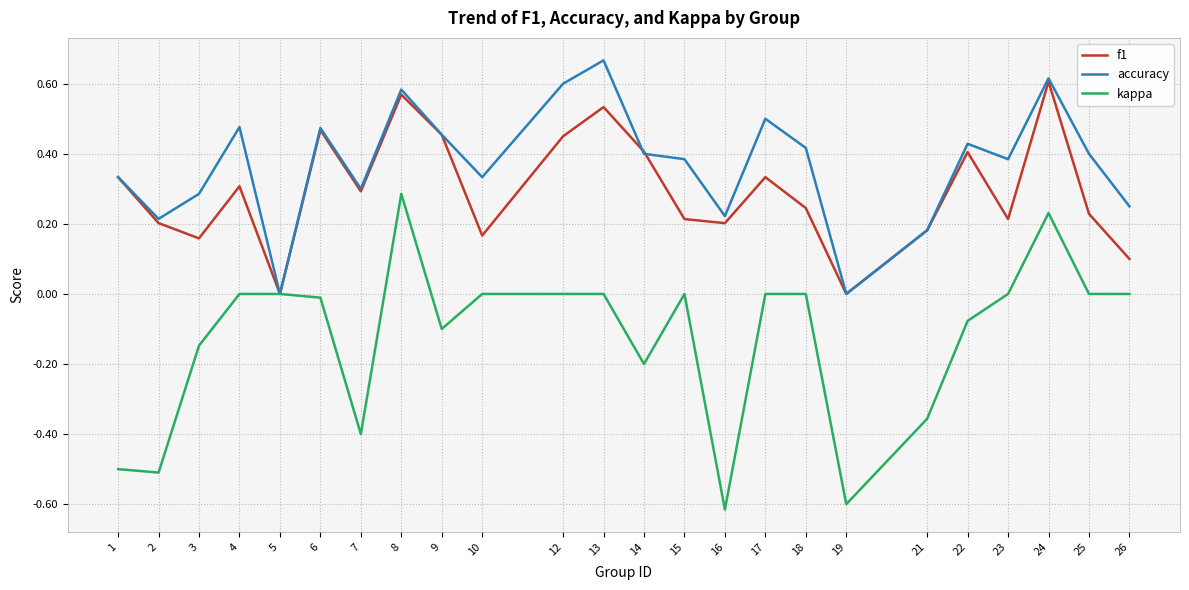

Is the value of accuracy at 12 greater than the value of kappa at 14?

Yes